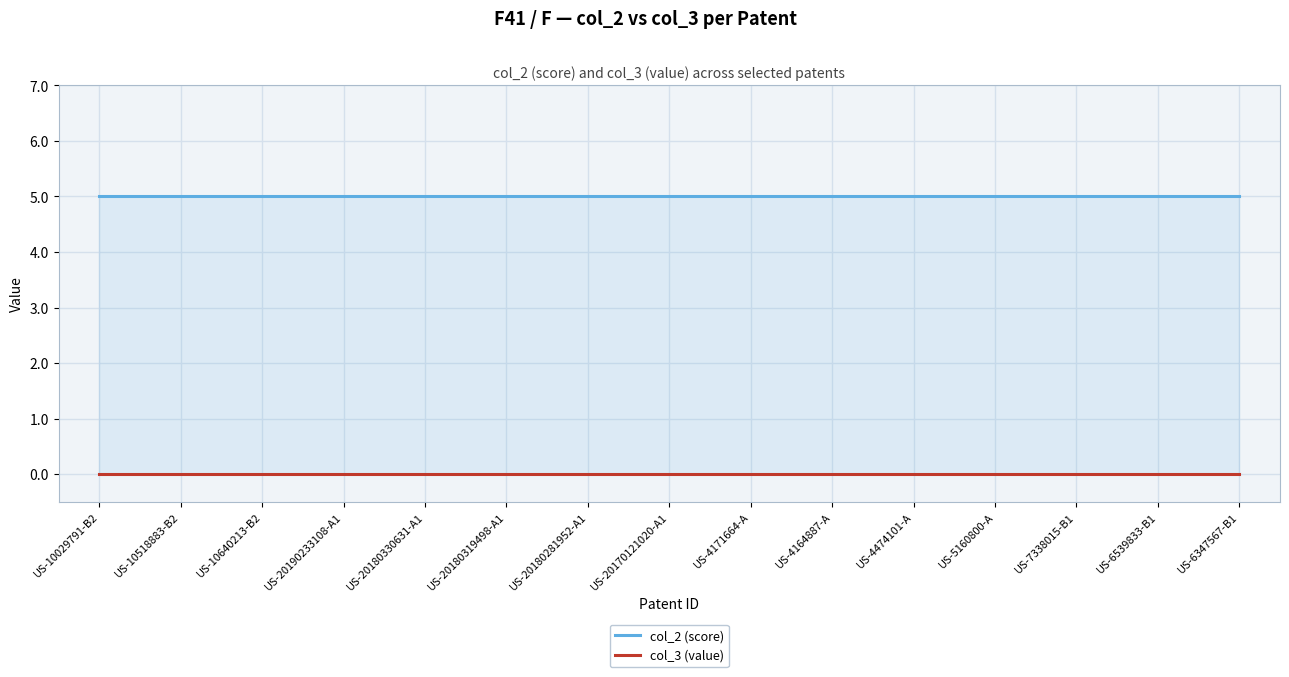

Reading right to left, extract all data points from this chart.

col_2 (score): US-6347567-B1=5	US-6539833-B1=5	US-7338015-B1=5	US-5160800-A=5	US-4474101-A=5	US-4164887-A=5	US-4171664-A=5	US-20170121020-A1=5	US-20180281952-A1=5	US-20180319498-A1=5	US-20180330631-A1=5	US-20190233108-A1=5	US-10640213-B2=5	US-10518883-B2=5	US-10029791-B2=5
col_3 (value): US-6347567-B1=0	US-6539833-B1=0	US-7338015-B1=0	US-5160800-A=0	US-4474101-A=0	US-4164887-A=0	US-4171664-A=0	US-20170121020-A1=0	US-20180281952-A1=0	US-20180319498-A1=0	US-20180330631-A1=0	US-20190233108-A1=0	US-10640213-B2=0	US-10518883-B2=0	US-10029791-B2=0